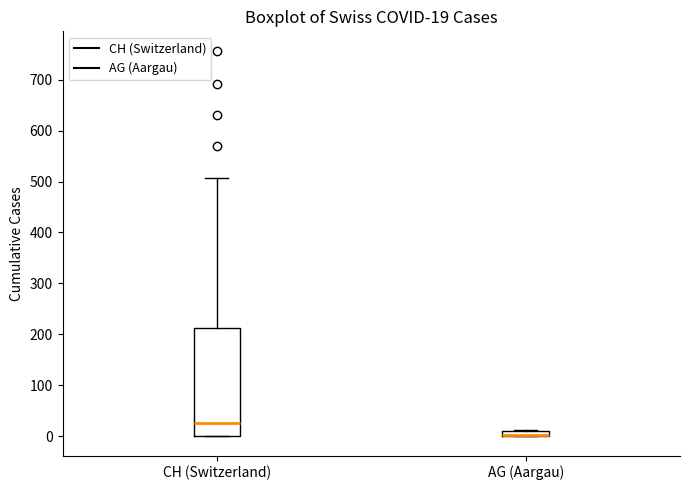

Comparing the boxes themselves (not the whiskers), which one is the tallest?

CH (Switzerland)